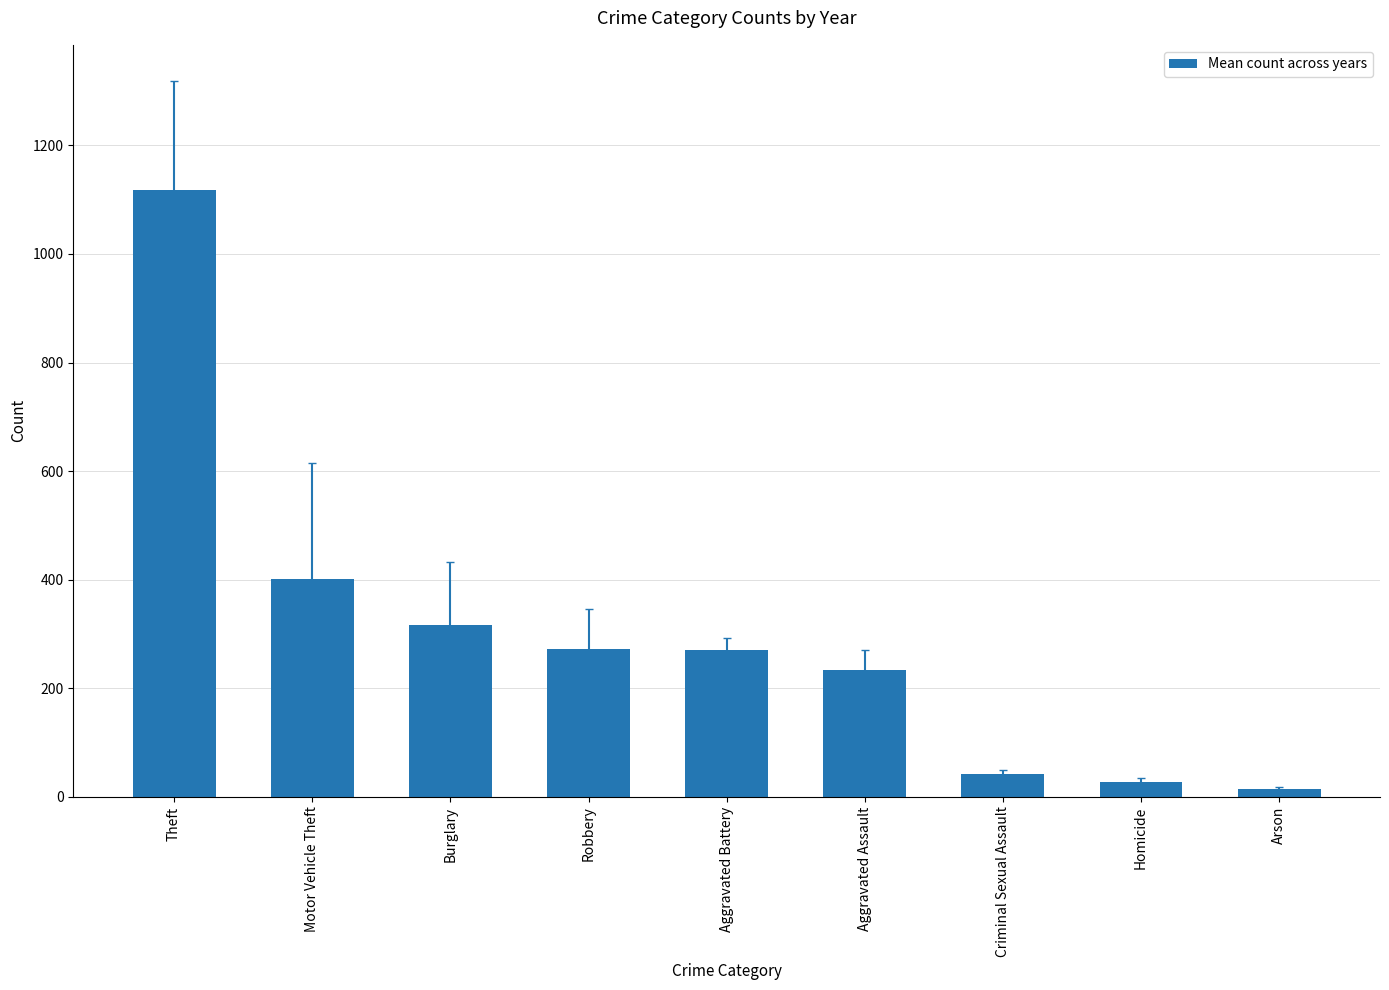

True or false: the data shows 1638.8 at Theft.

False